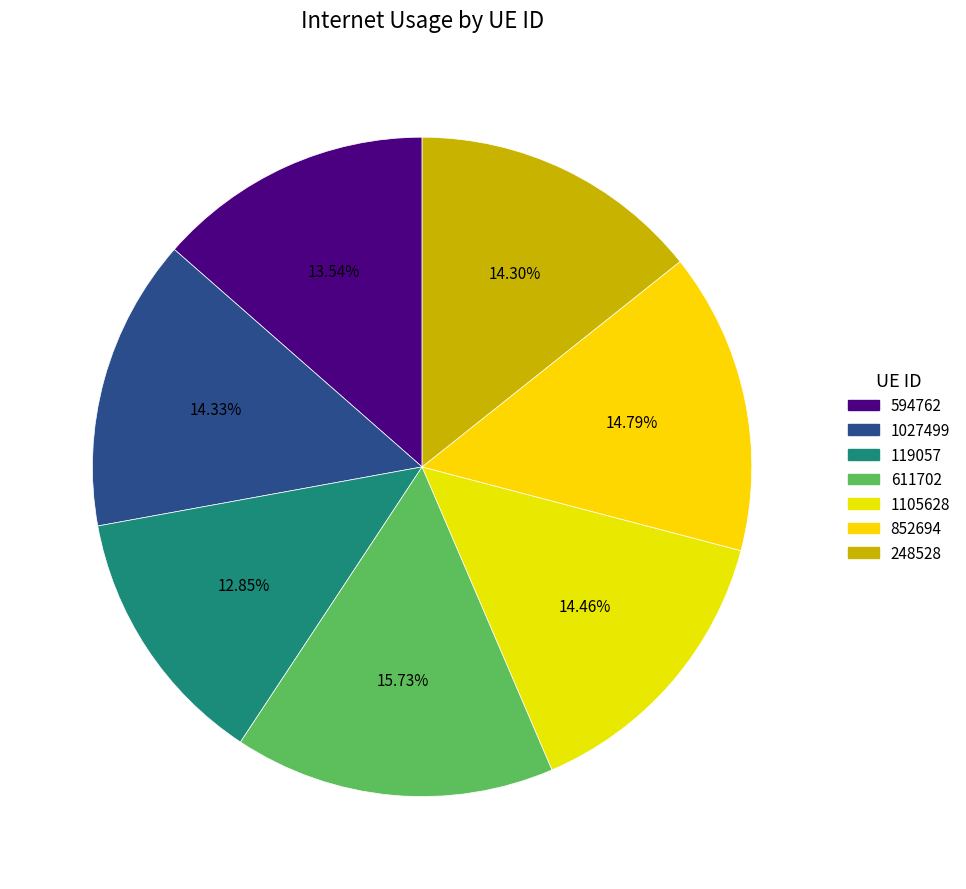

Which category has the smallest portion of the pie?

119057